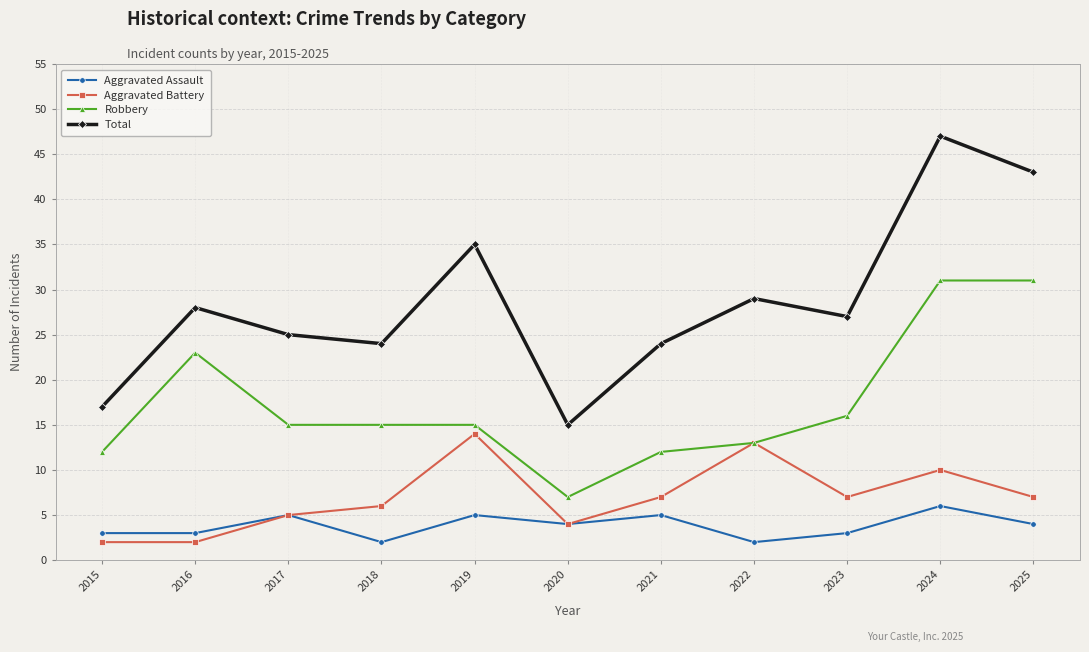

Is it true that Robbery equals 3 at 2020?

False